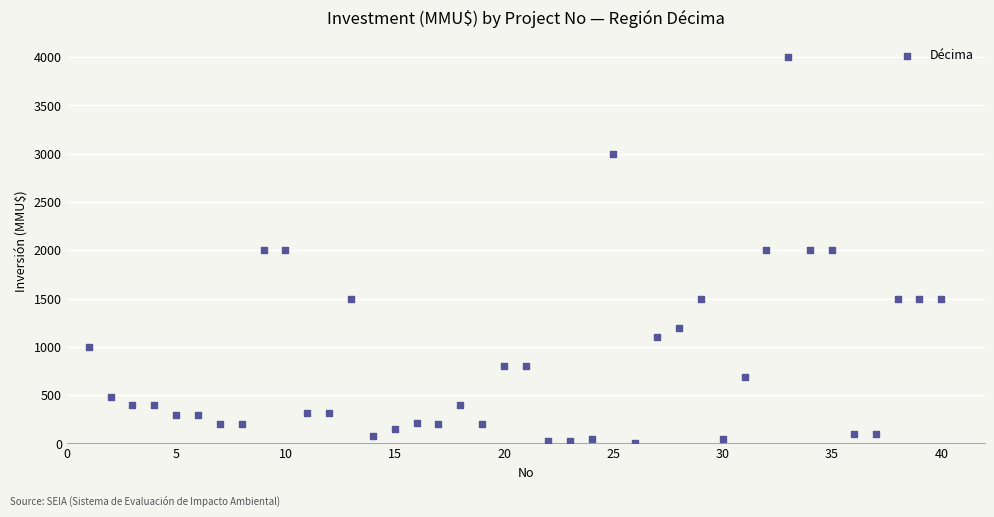

What is the range of Y values (max minus min)?

3998